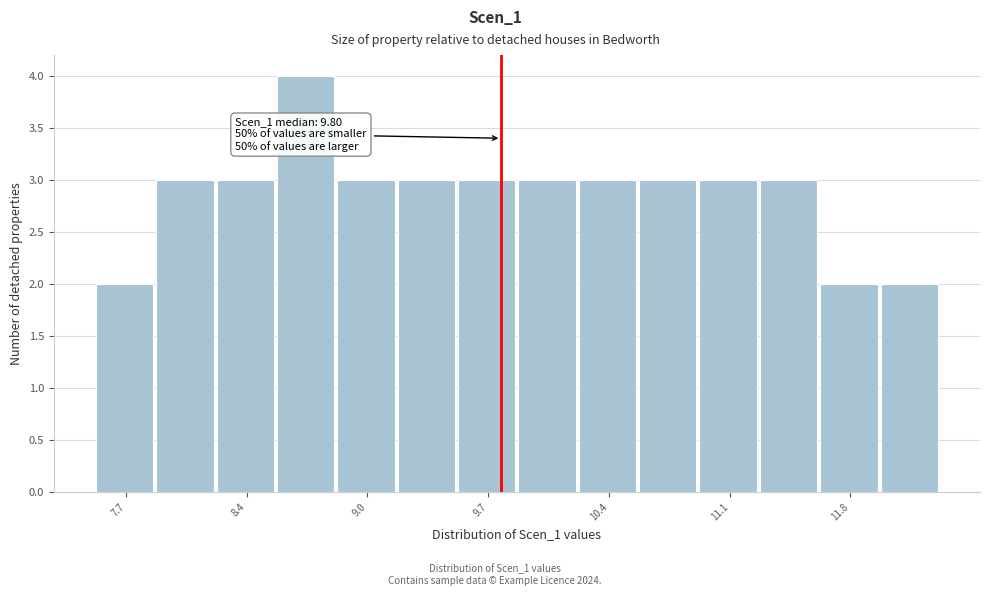

Read against the x-axis, roughly where is the centre of the tallest bar?

8.7